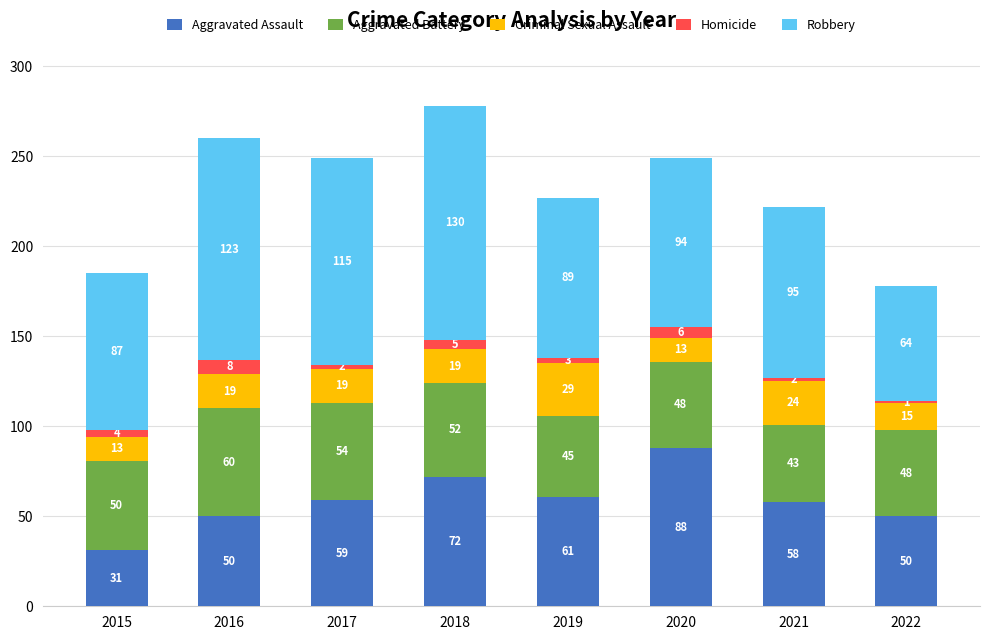

At which category is the sum across all series the highest?

2018